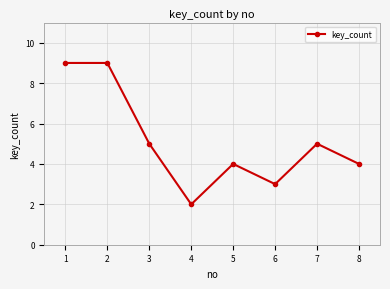

How many interior local valleys (lower than both neighbors) does the data have?

2